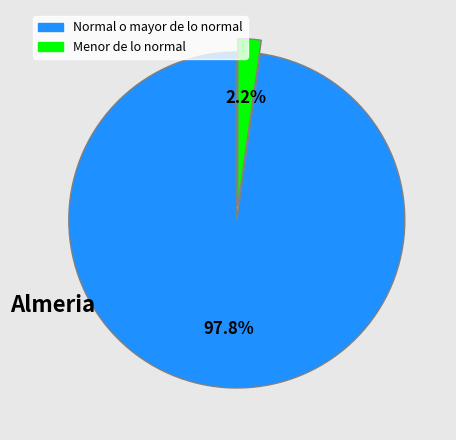

Is there any slice that represents more than half of the pie?

Yes